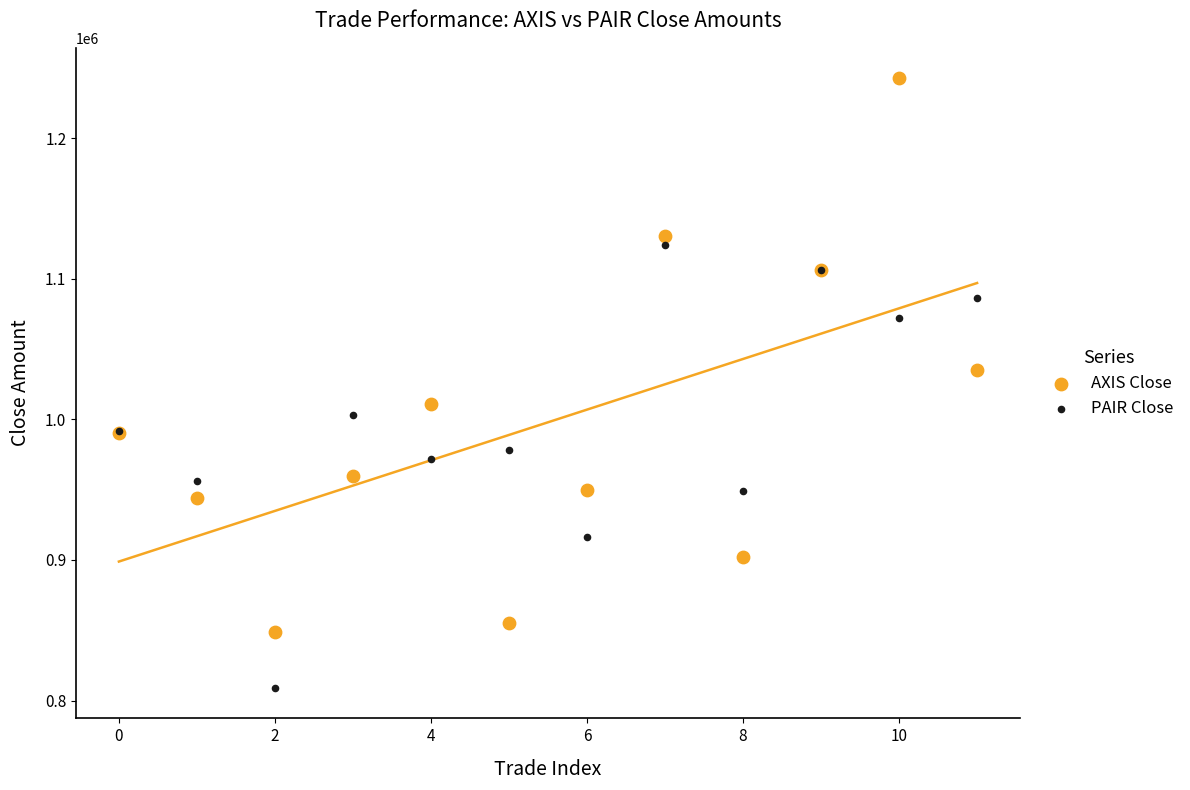

What are all the series names shown in the legend?

AXIS Close, PAIR Close